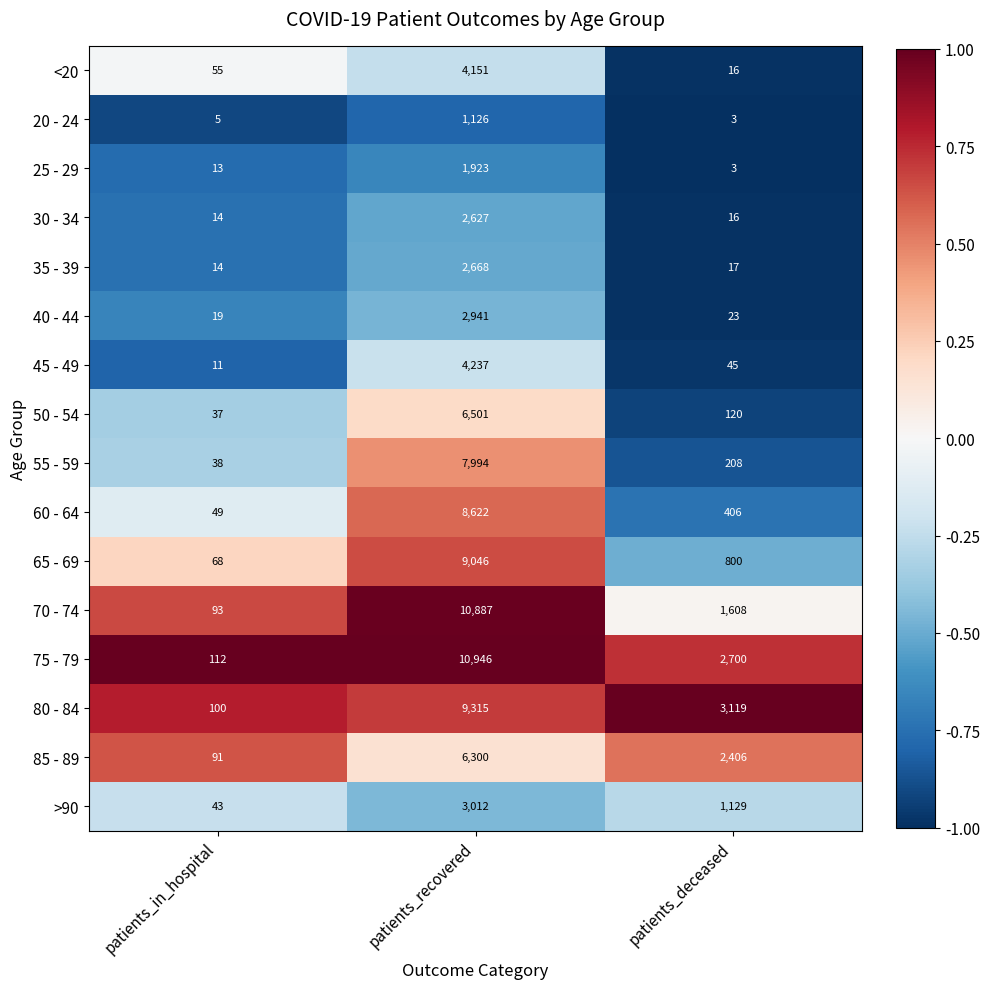

What is the total value across all series at patients_deceased?

12619